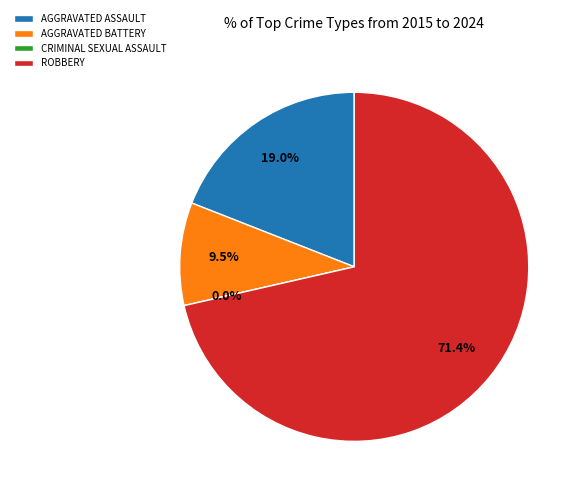

Which has a higher value, Aggravated Assault or Criminal Sexual Assault?

Aggravated Assault